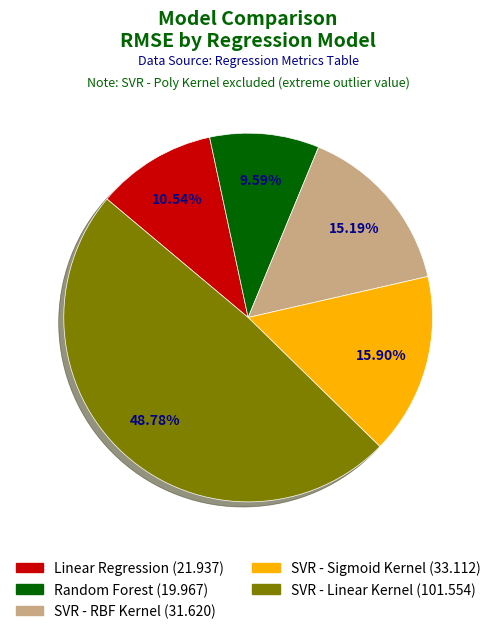

Is there a majority slice in this chart?

No